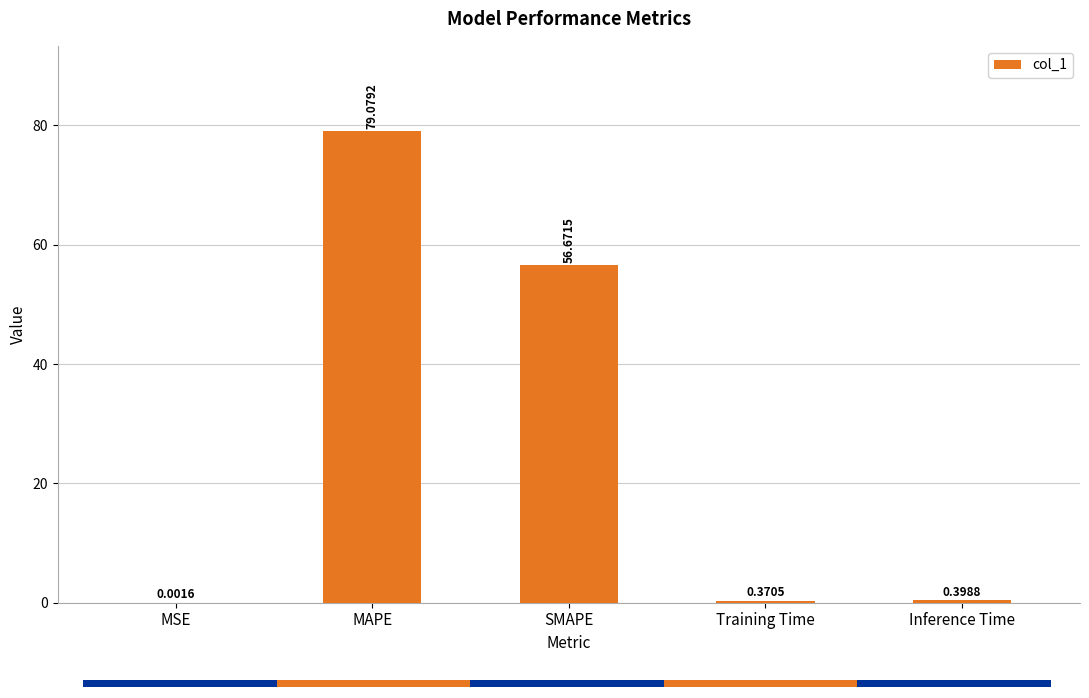

How many series are shown in this chart?

1